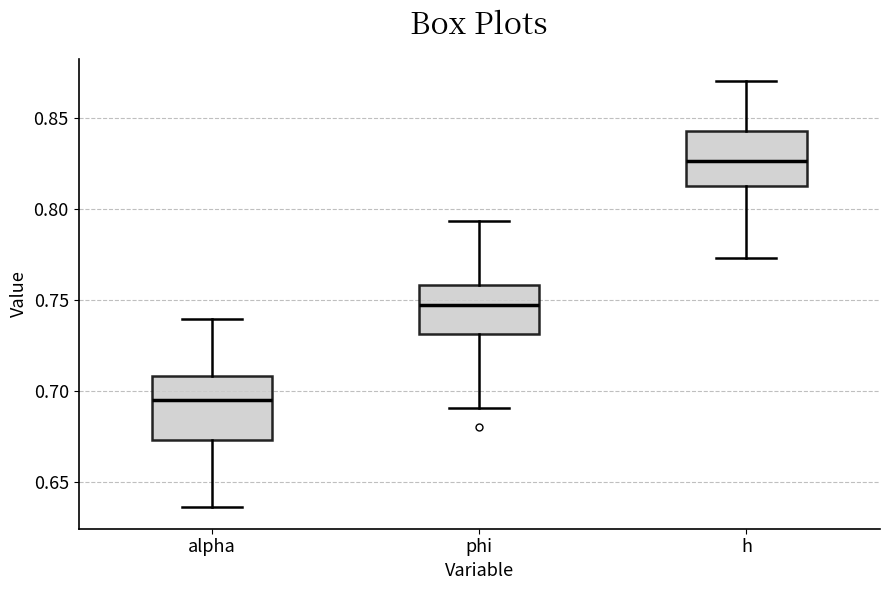

Reading left to right, read every box against the y-axis: the position of its median line, the range the box covers, and the ends of its whiskers. The values are not printed on the chart, so give them approximately, as read against the axis.

alpha: median 0.695, box 0.675 to 0.710, whiskers 0.635 to 0.740
phi: median 0.745, box 0.730 to 0.760, whiskers 0.690 to 0.795
h: median 0.825, box 0.815 to 0.845, whiskers 0.775 to 0.870